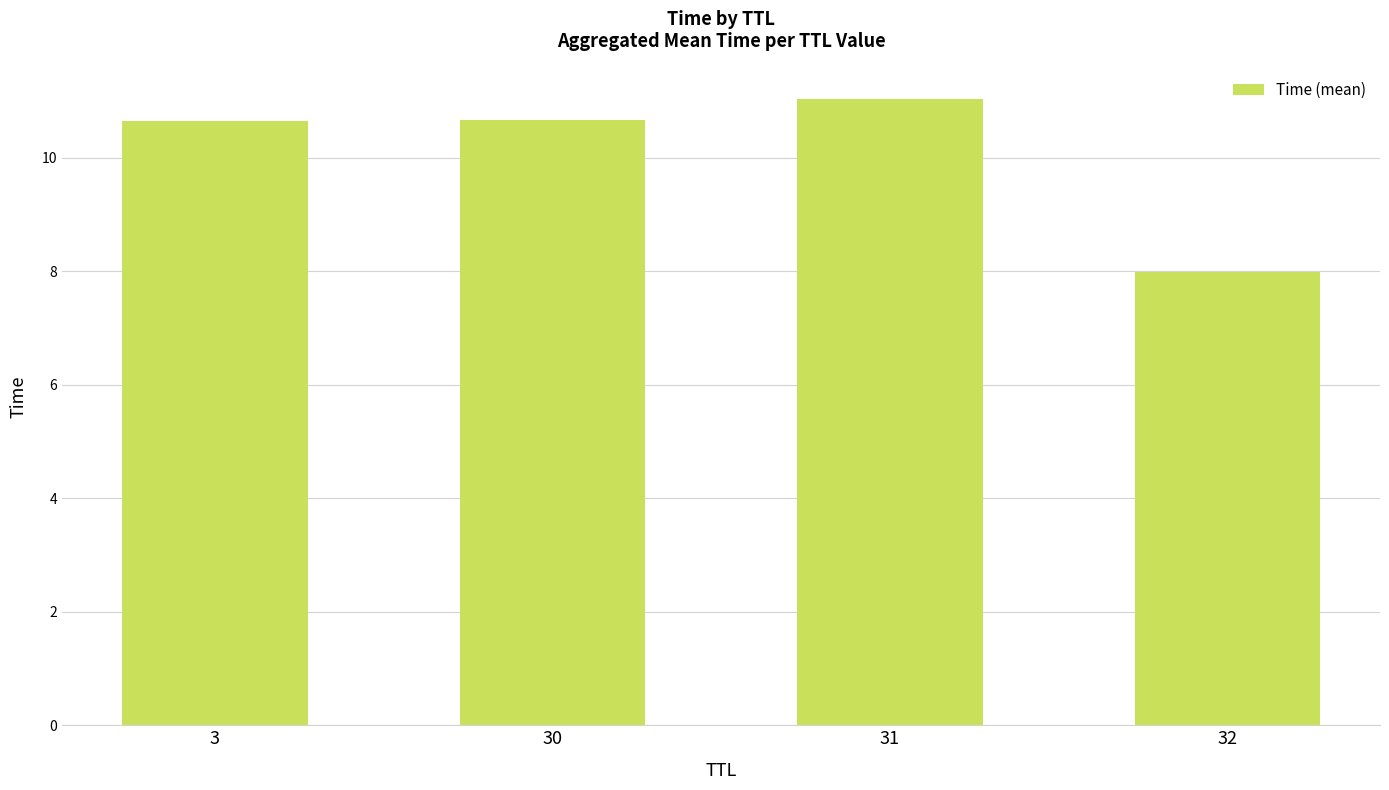

What is the value of the 2nd bar from the left?

10.7